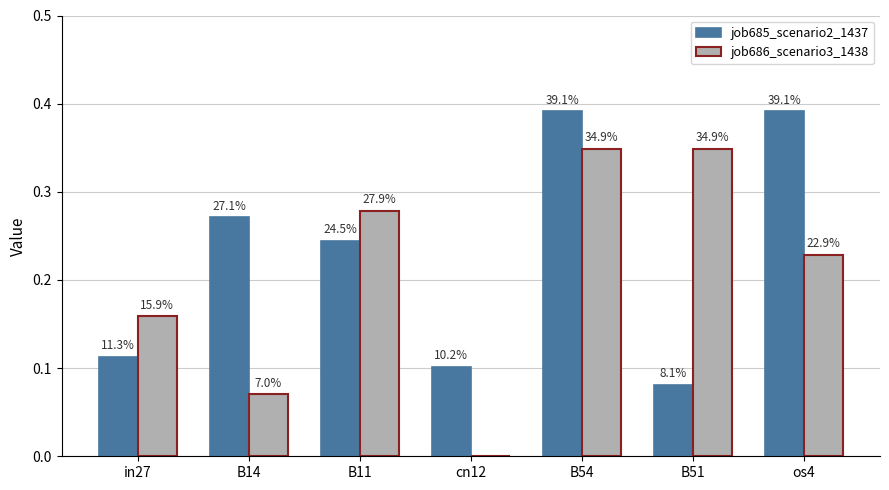

Which series has the largest total across all categories?

job685_scenario2_1437